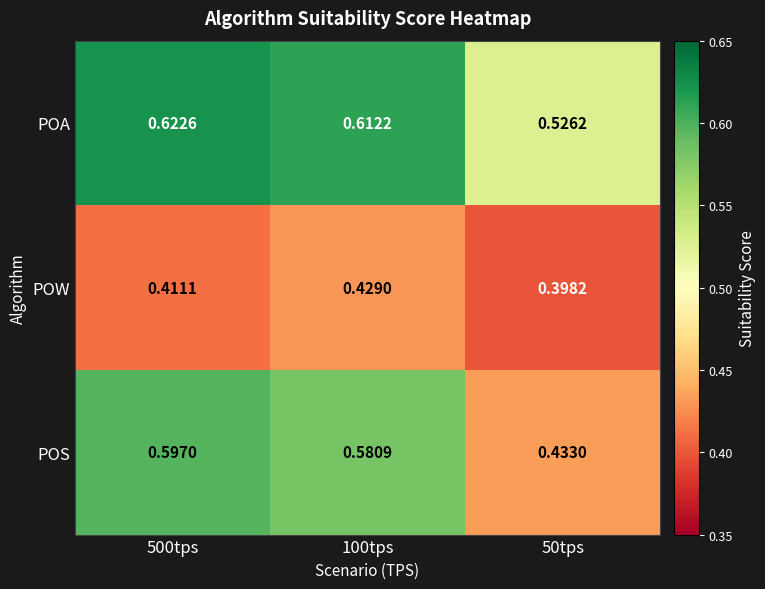

At 100tps, list the series in order from largest to smallest.

POA, POS, POW